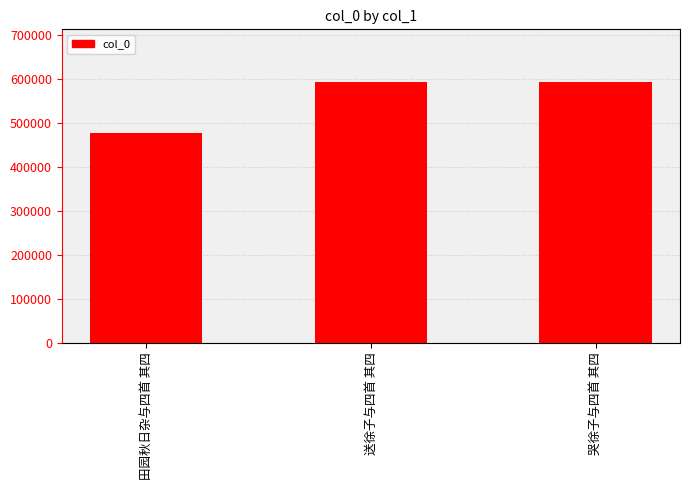

Read the value at 送徐子与四首 其四.

592339